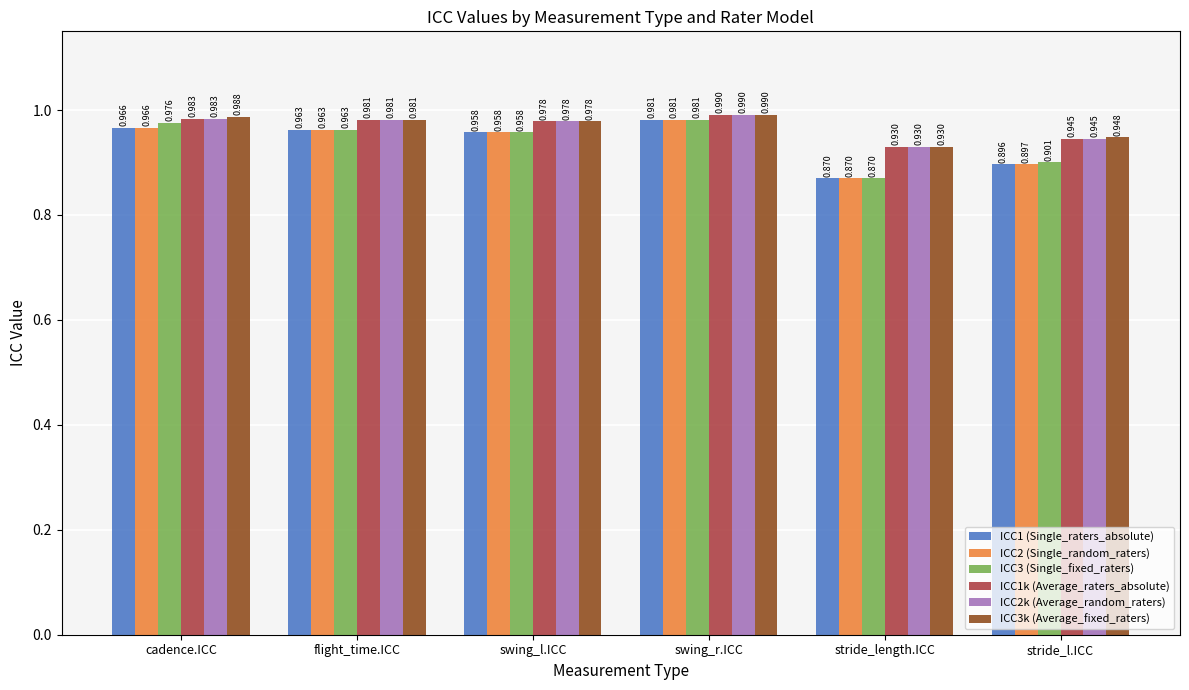

List the labels in order of ICC3 (Single_fixed_raters) value, largest first.

swing_r.ICC, cadence.ICC, flight_time.ICC, swing_l.ICC, stride_l.ICC, stride_length.ICC